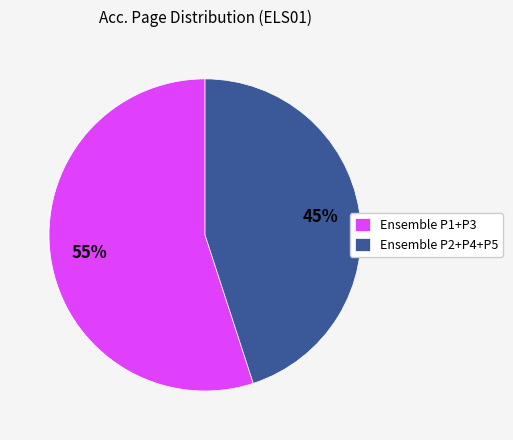

What percentage is the Ensemble P1+P3 slice, to the nearest percent?

55%